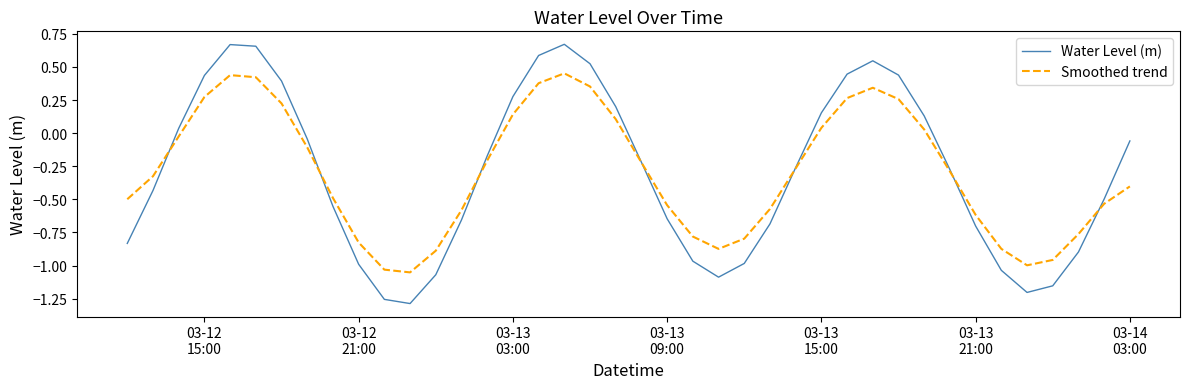

Which series has the widest spread of values?

Water Level (m)